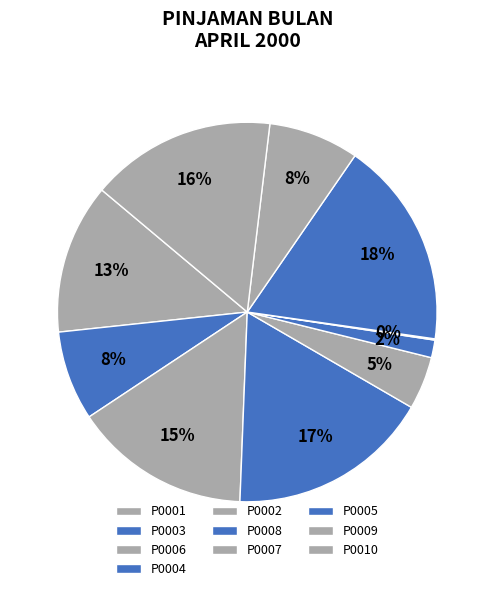

How many segments does this pie chart have?

10